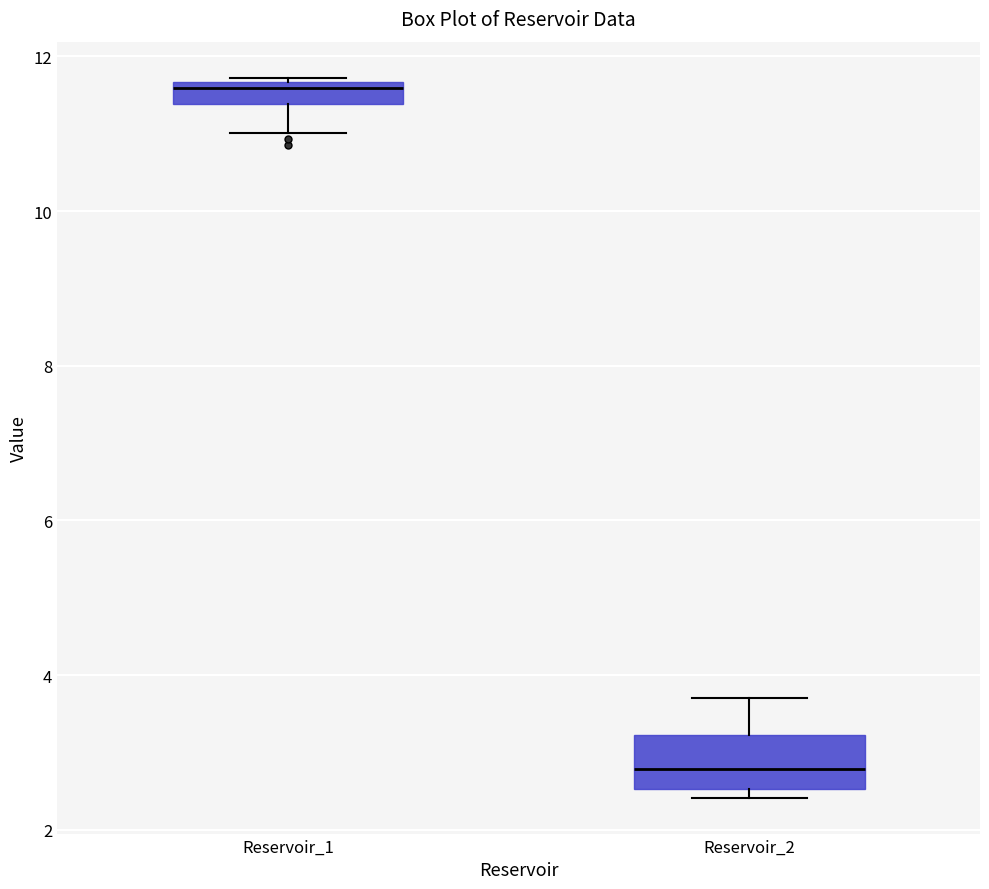

Which box has the lowest median line?

Reservoir_2